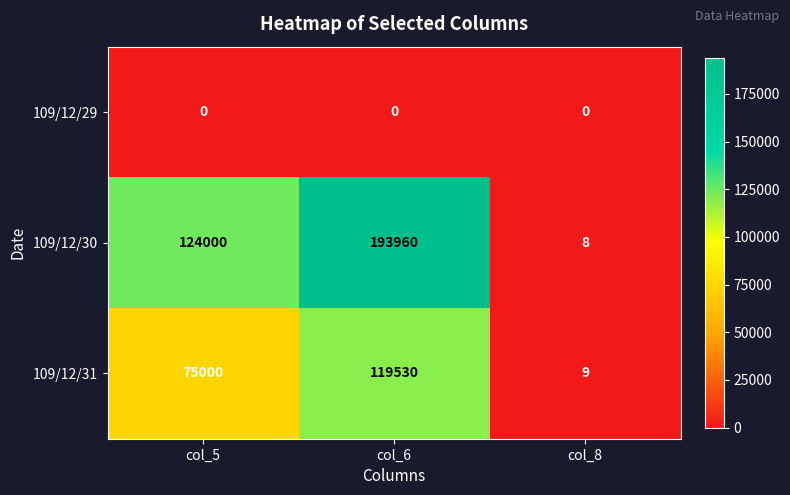

Where is 109/12/31 nearest to the value 59769?

col_5